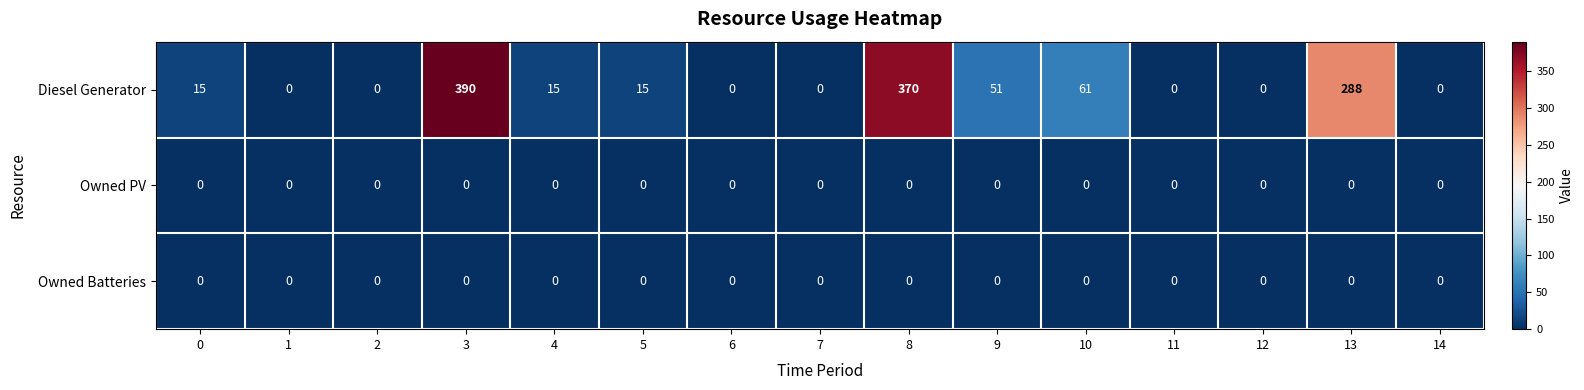

Which series has the largest range (max minus min)?

Diesel Generator